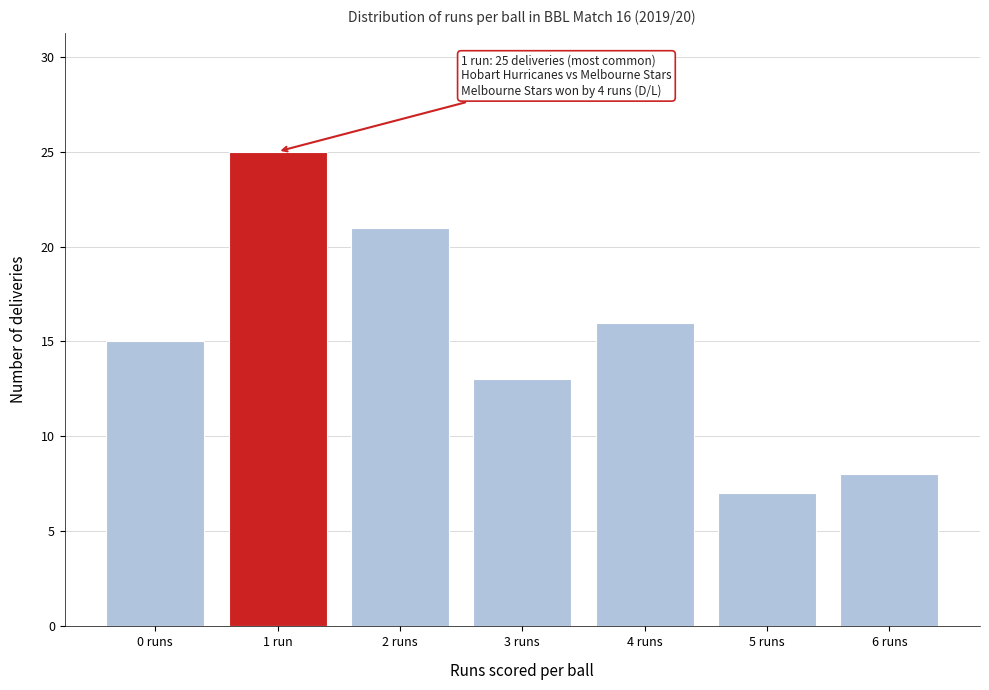

Reading left to right, what are all the values shown in this chart?

0 runs=15	1 run=25	2 runs=21	3 runs=13	4 runs=16	5 runs=7	6 runs=8